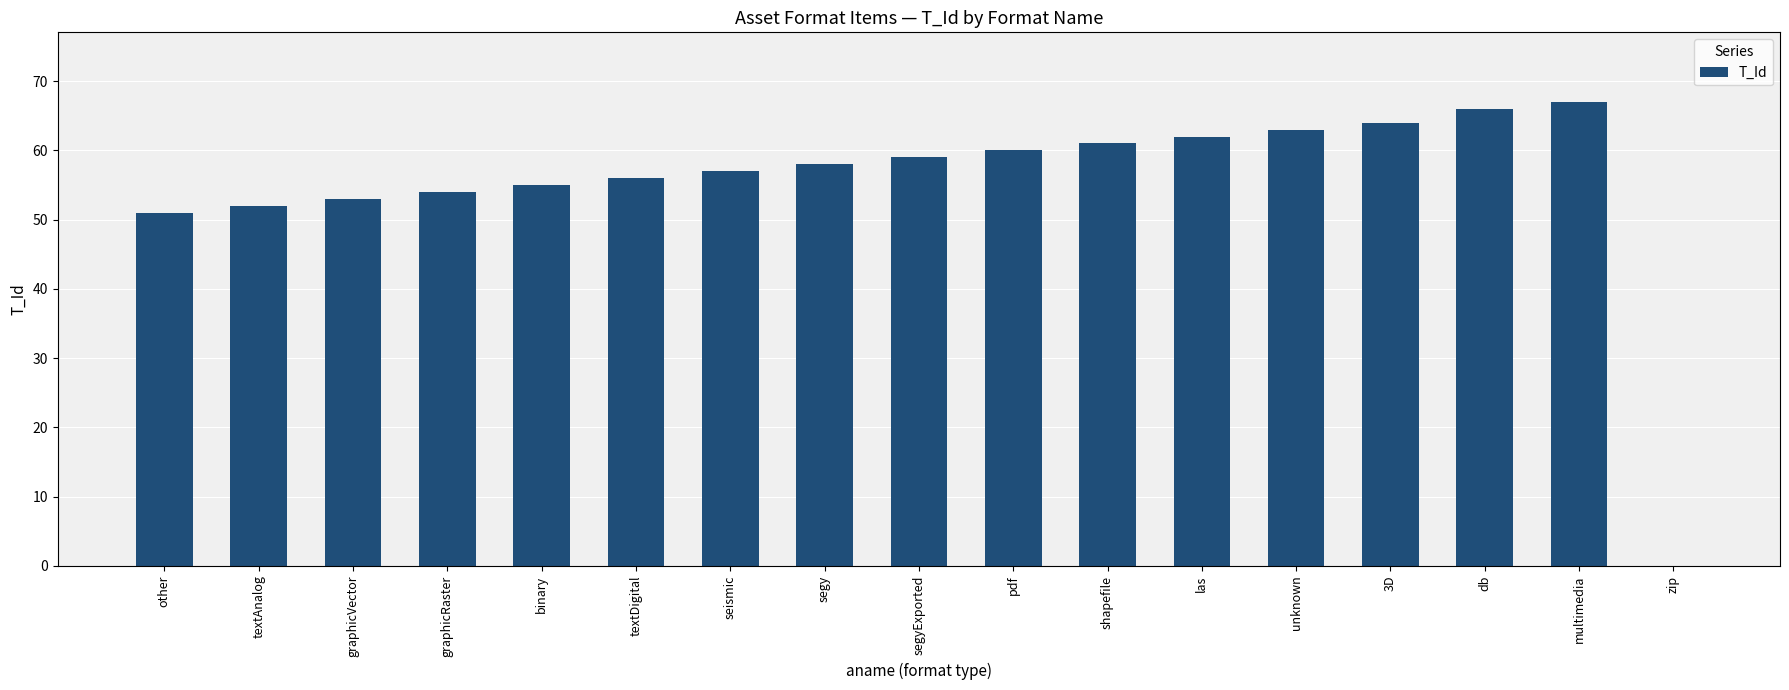

Reading left to right, what are all the values shown in this chart?

51	52	53	54	55	56	57	58	59	60	61	62	63	64	66	67	0